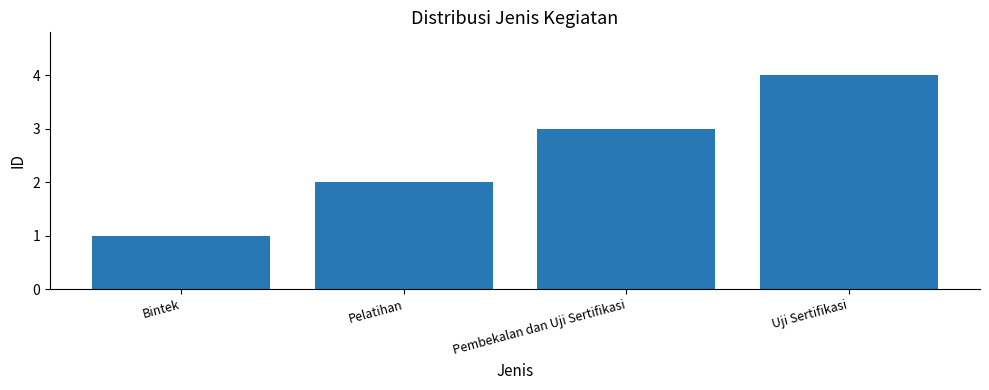

What is the label of the 2nd bar from the right?

Pembekalan dan Uji Sertifikasi